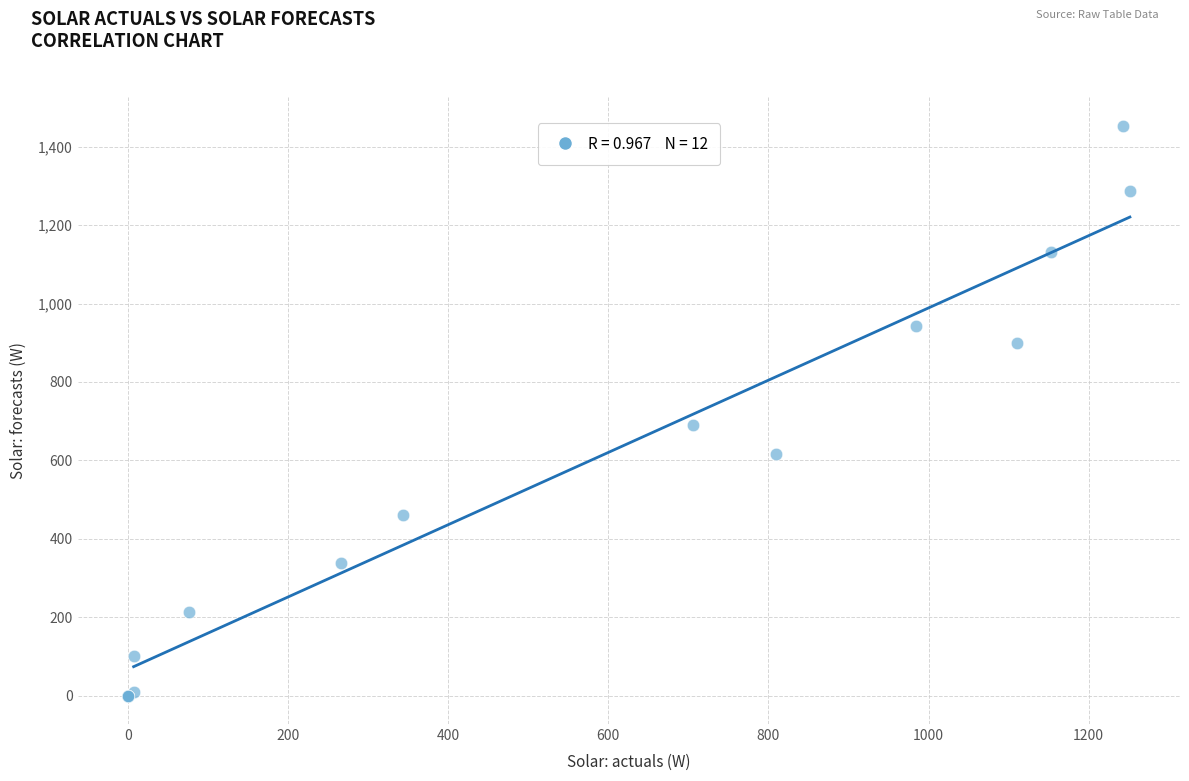

What Y value in the scatter plot is closest to 727?

689.7